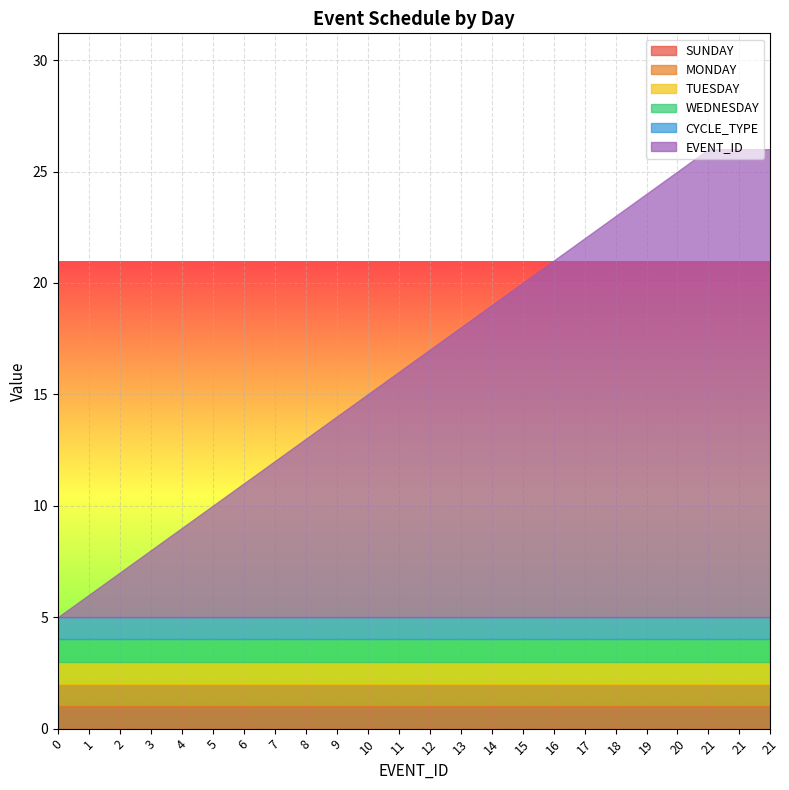

Which series has the largest total across all categories?

EVENT_ID